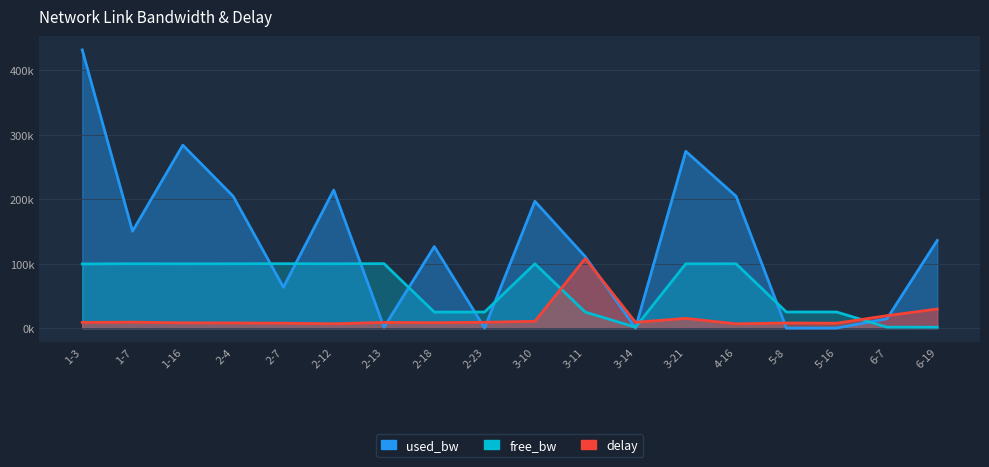

What position from the left is 5-8?

15